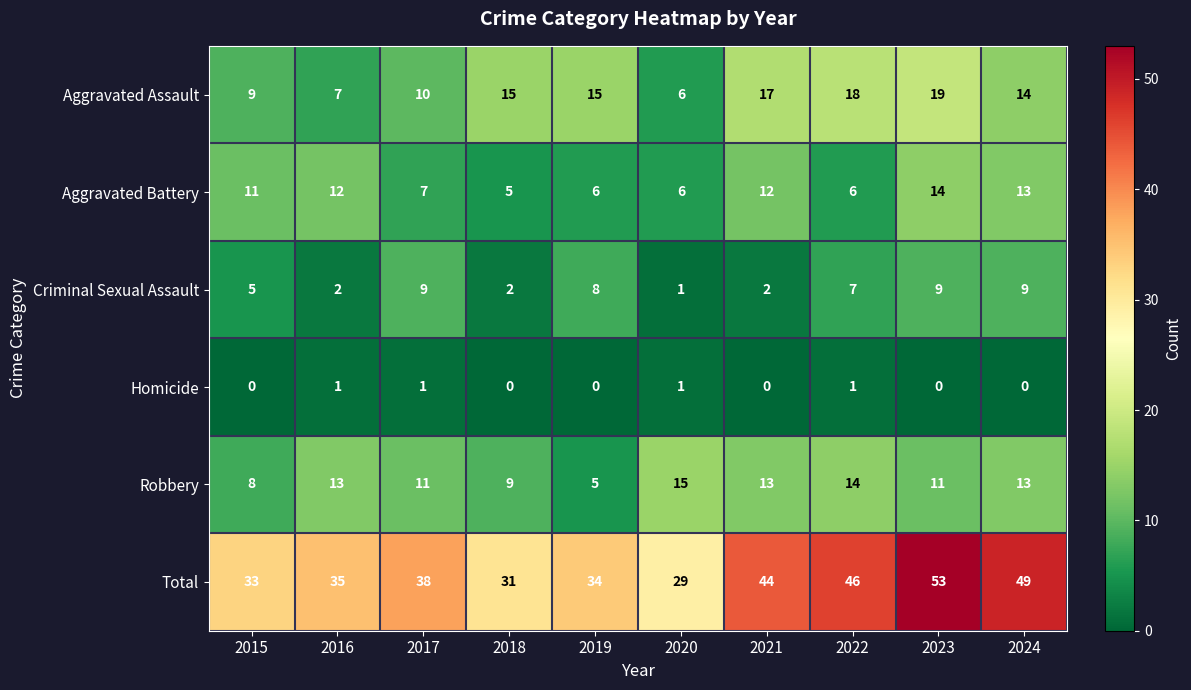

At which category is the sum across all series the highest?

2023